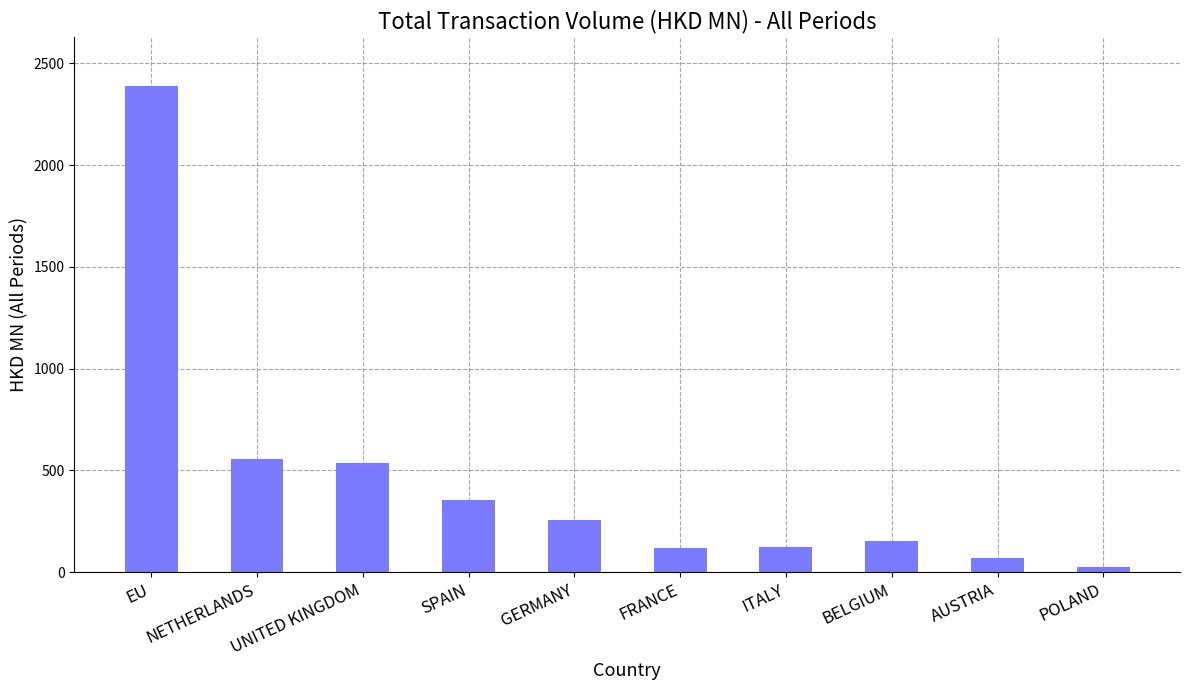

What is the greatest value displayed?

2390.5